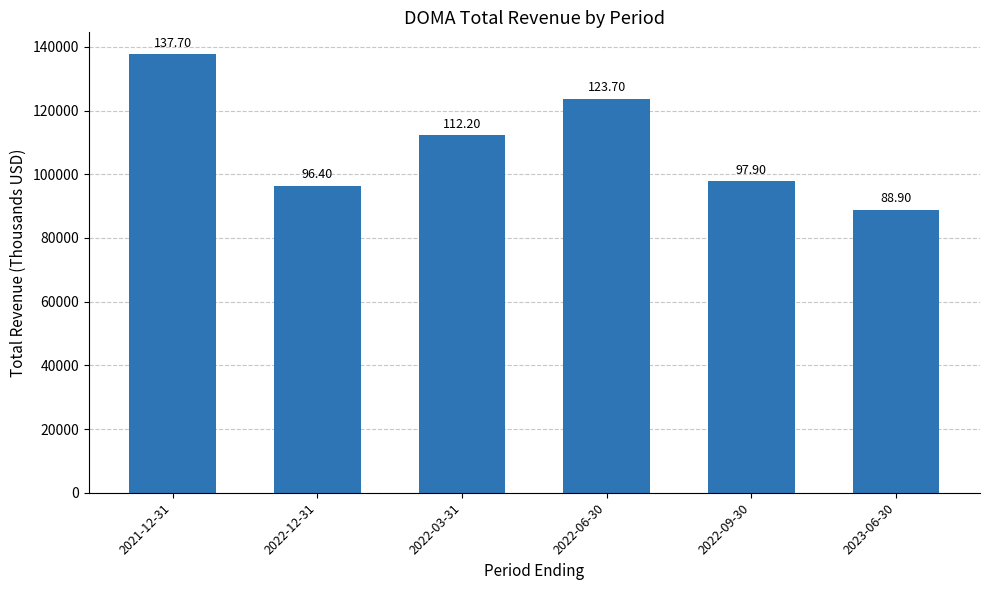

How many bars are there in total?

6